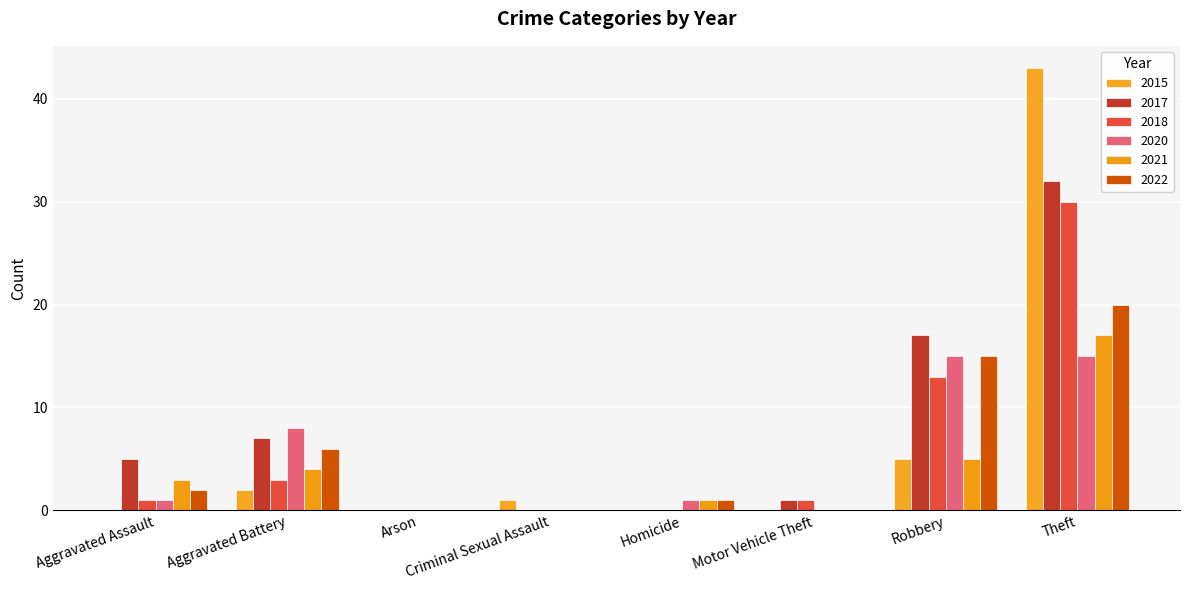

How many categories are shown in the chart?

8